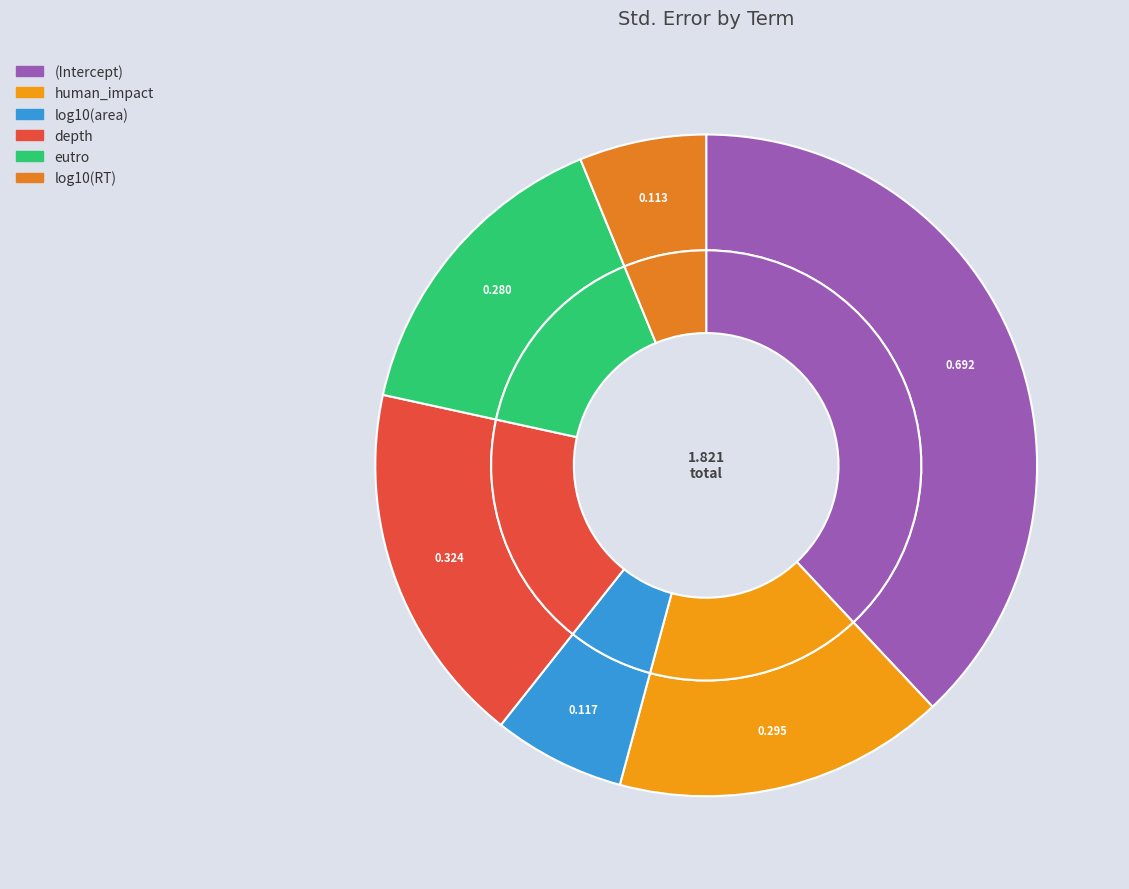

Do human_impact and eutro together represent more than half of the pie?

No